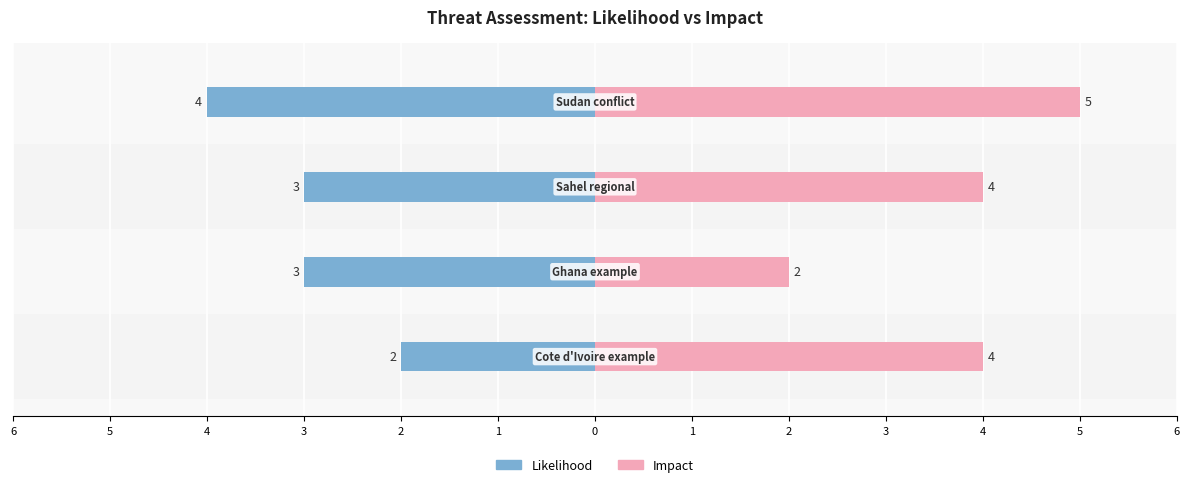

True or false: impact has a value of 2 at 5.

True